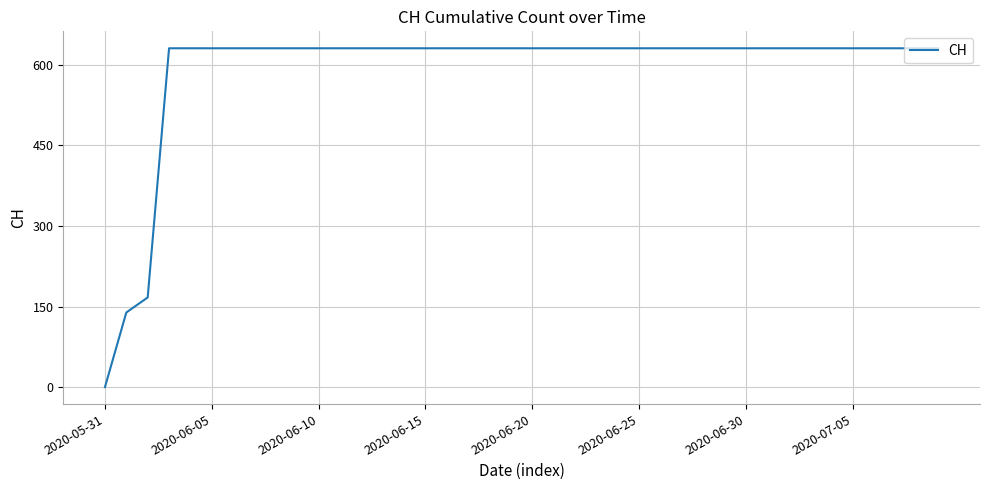

What is the maximum value shown in the chart?

631